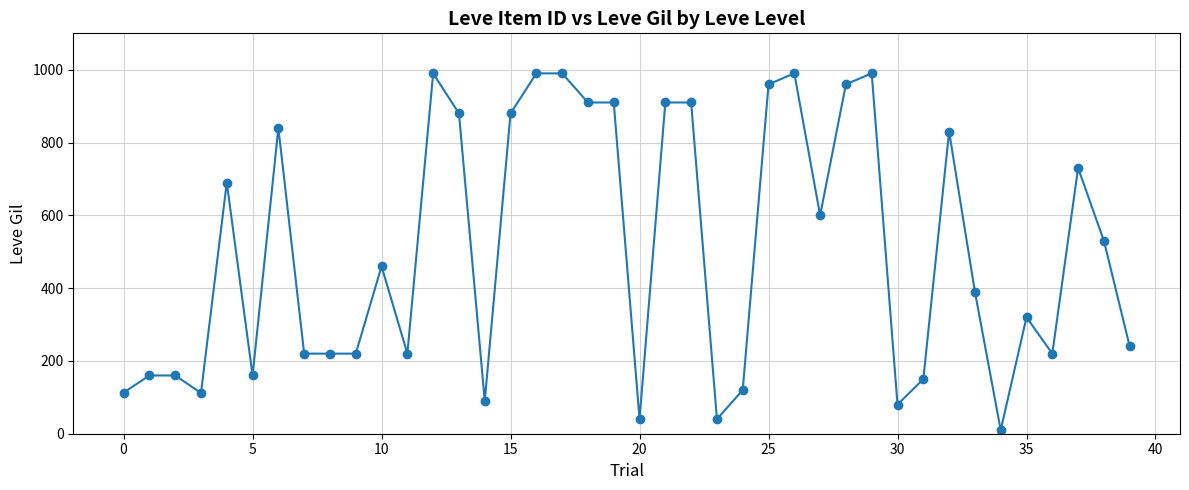

True or false: there are more than 2 points higher than both neighbors.

True